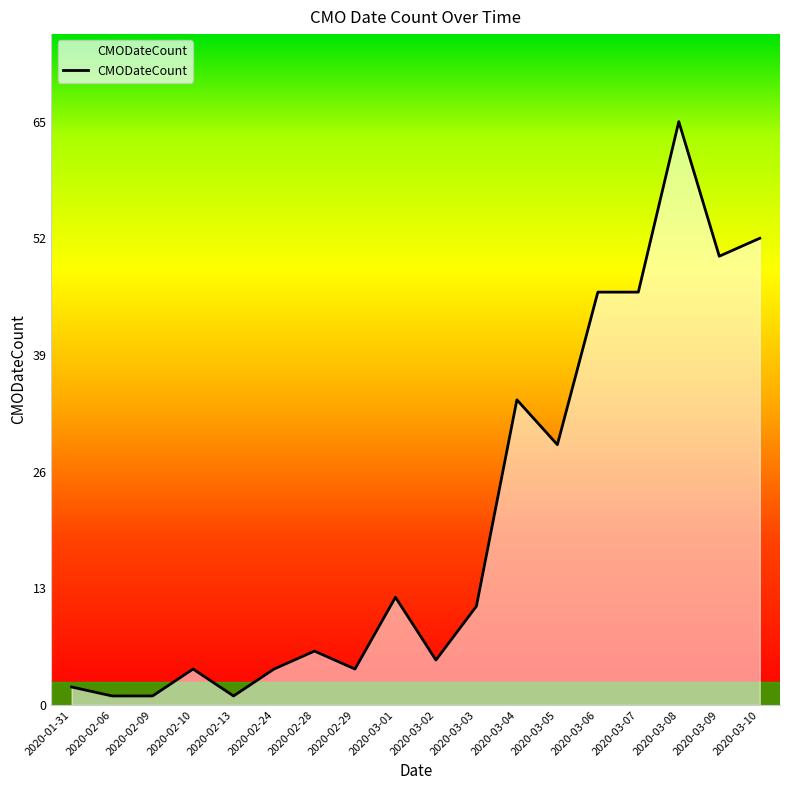

What is the difference between the maximum and minimum values?

64